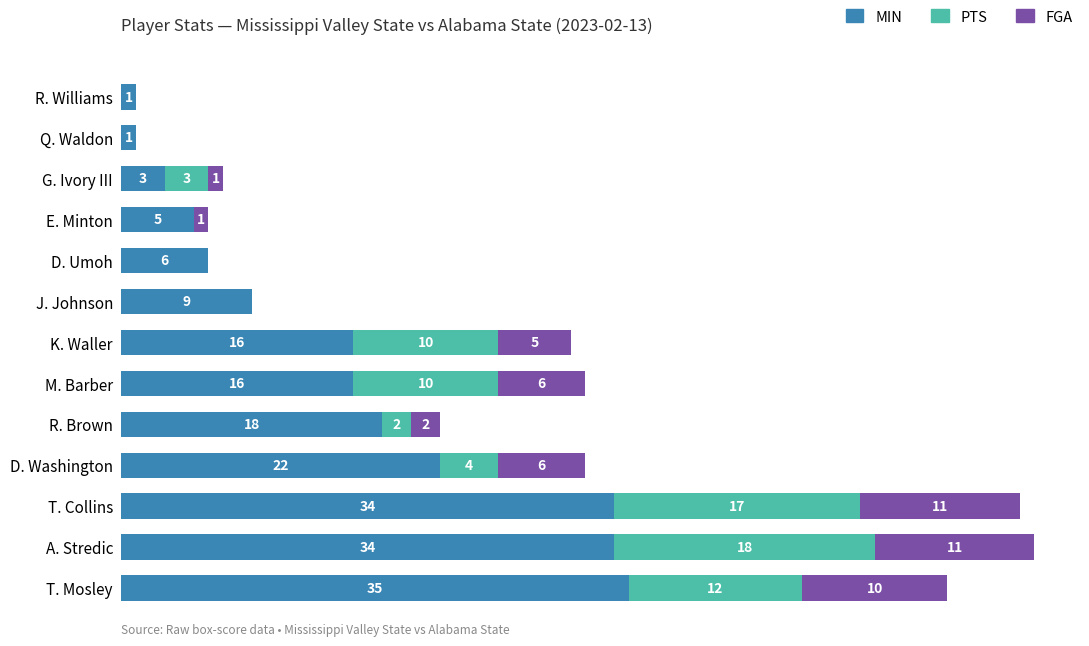

At which category is the sum across all series the highest?

A. Stredic